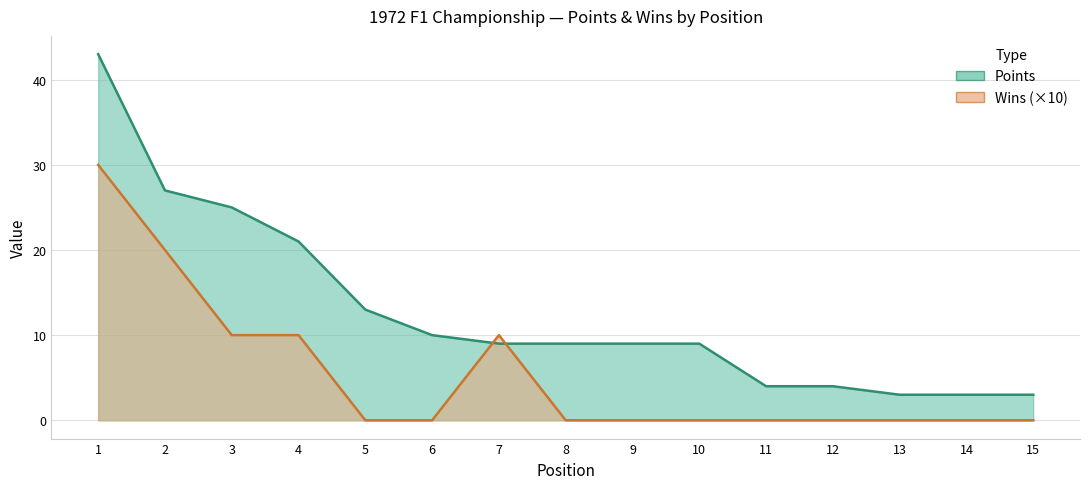

Count the number of categories in the chart.

15